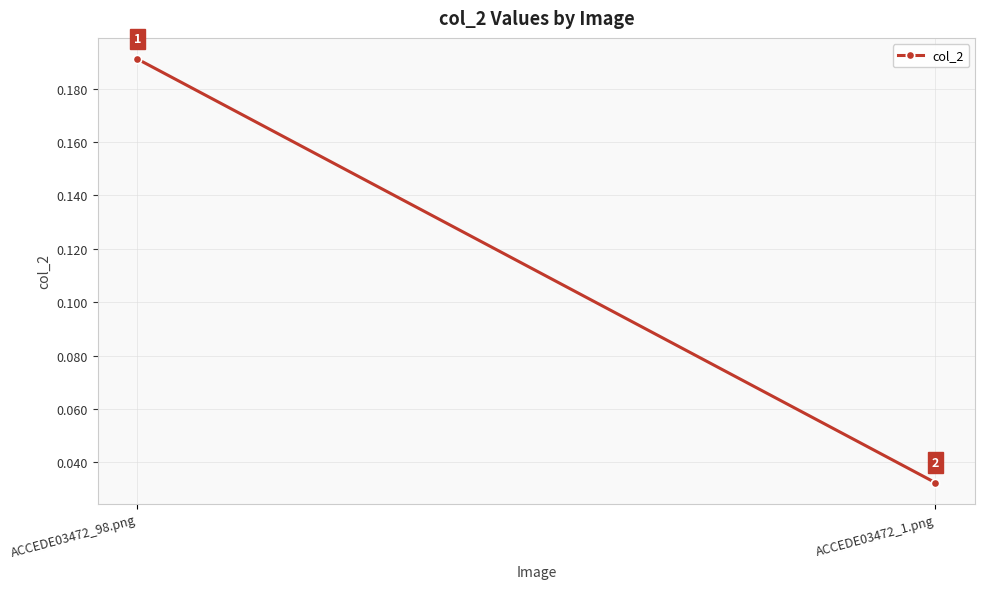

List the labels in order of value, largest first.

ACCEDE03472_98.png, ACCEDE03472_1.png